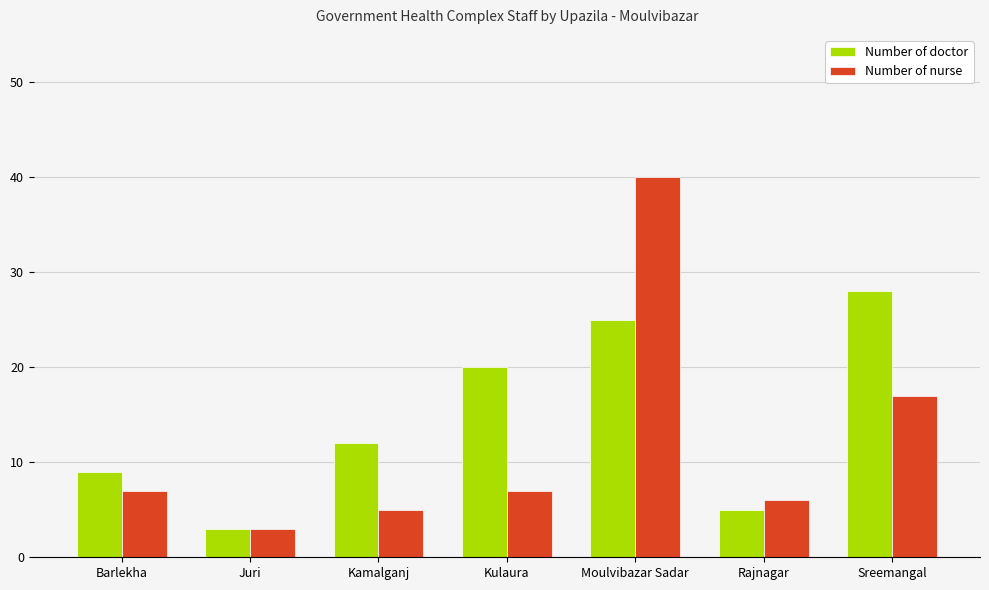

What are all the series names shown in the legend?

Number of doctor, Number of nurse